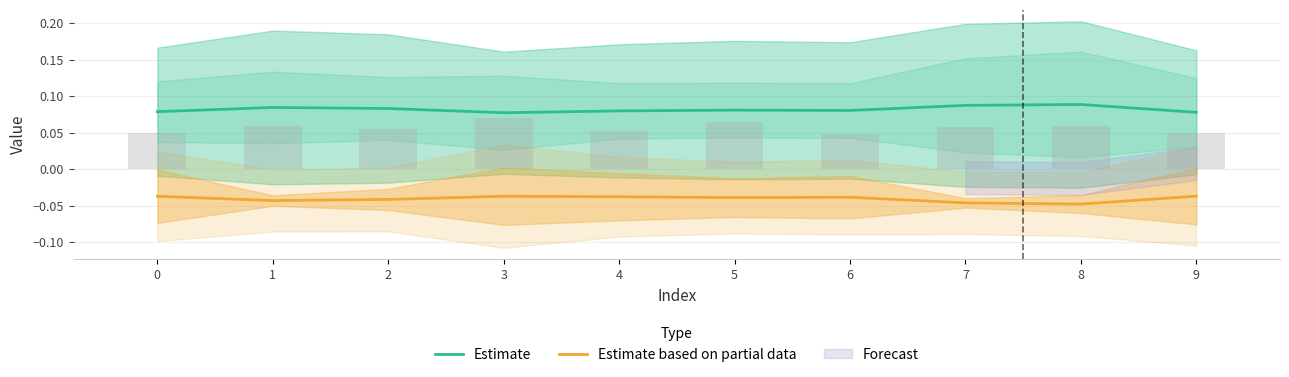

How many categories are shown in the chart?

10